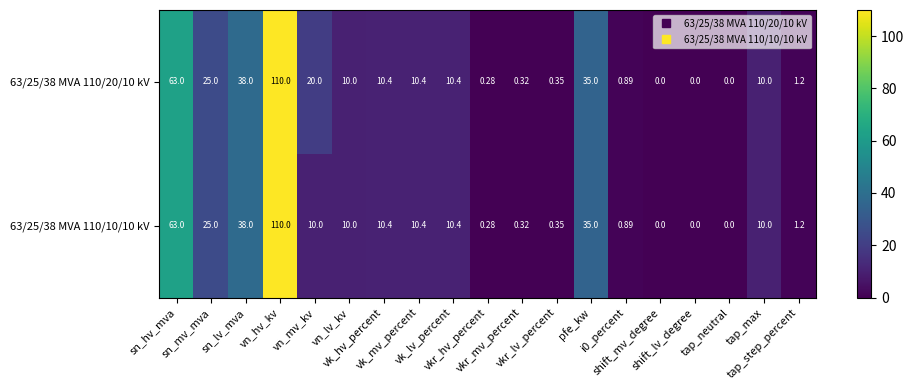

Reading left to right, extract all data points from this chart.

63/25/38 MVA 110/20/10 kV: sn_hv_mva=63.0	sn_mv_mva=25.0	sn_lv_mva=38.0	vn_hv_kv=110.0	vn_mv_kv=20.0	vn_lv_kv=10.0	vk_hv_percent=10.4	vk_mv_percent=10.4	vk_lv_percent=10.4	vkr_hv_percent=0.3	vkr_mv_percent=0.3	vkr_lv_percent=0.3	pfe_kw=35.0	i0_percent=0.9	shift_mv_degree=0.0	shift_lv_degree=0.0	tap_neutral=0.0	tap_max=10.0	tap_step_percent=1.2
63/25/38 MVA 110/10/10 kV: sn_hv_mva=63.0	sn_mv_mva=25.0	sn_lv_mva=38.0	vn_hv_kv=110.0	vn_mv_kv=10.0	vn_lv_kv=10.0	vk_hv_percent=10.4	vk_mv_percent=10.4	vk_lv_percent=10.4	vkr_hv_percent=0.3	vkr_mv_percent=0.3	vkr_lv_percent=0.3	pfe_kw=35.0	i0_percent=0.9	shift_mv_degree=0.0	shift_lv_degree=0.0	tap_neutral=0.0	tap_max=10.0	tap_step_percent=1.2